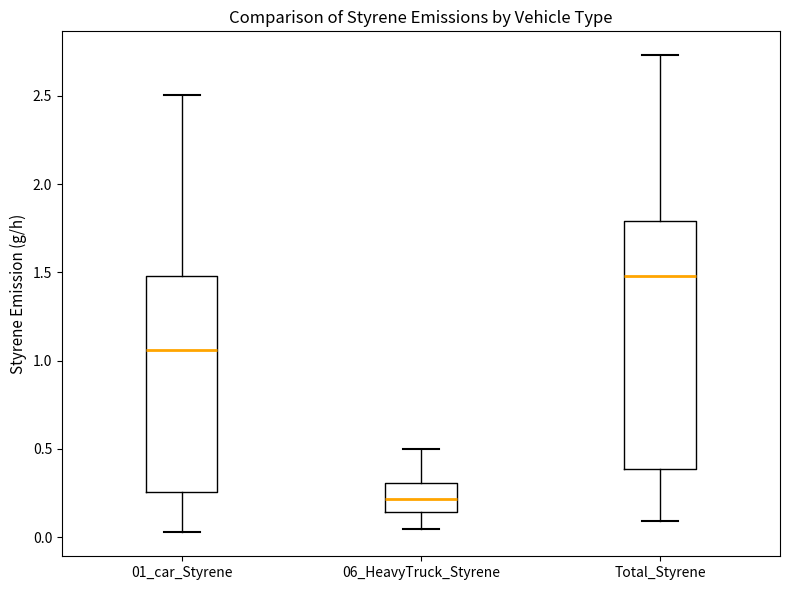

Reading left to right, transcribe this box plot: for each box, give where its median line is, the range the box spans, and where its two whiskers end, as read against the y-axis. The values are not printed on the chart, so give them approximately, as read against the axis.

01_car_Styrene: median 1.05, box 0.25 to 1.50, whiskers 0.05 to 2.50
06_HeavyTruck_Styrene: median 0.20, box 0.15 to 0.30, whiskers 0.05 to 0.50
Total_Styrene: median 1.50, box 0.40 to 1.80, whiskers 0.10 to 2.75